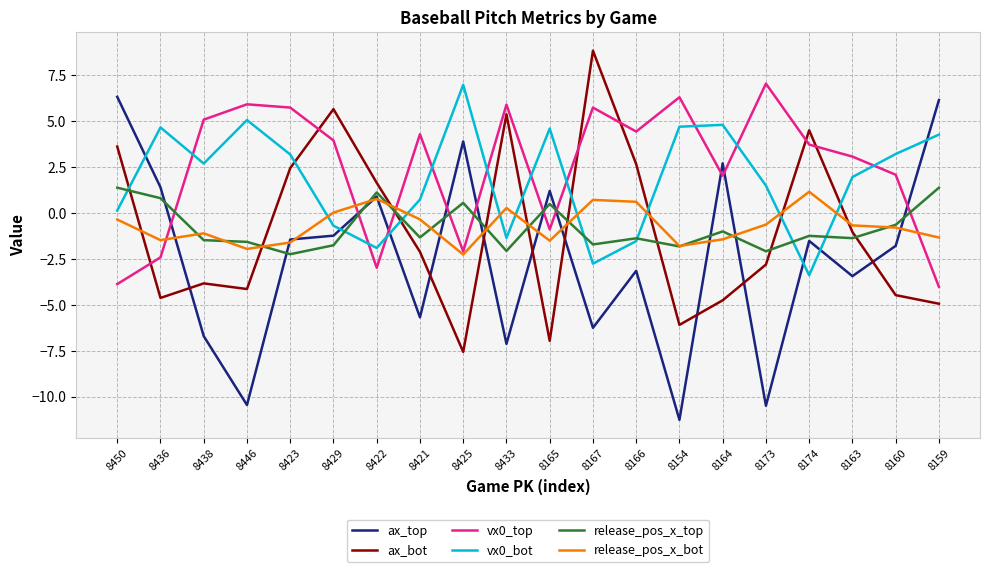

Read the ax_bot value at 8154.

-6.1